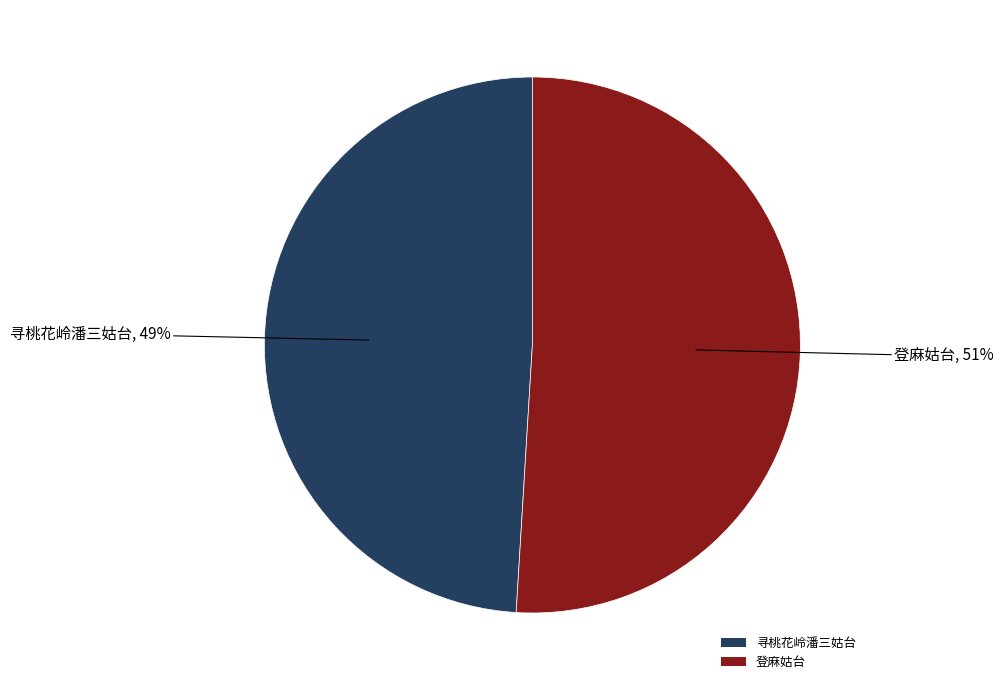

Does any single category account for the majority?

Yes